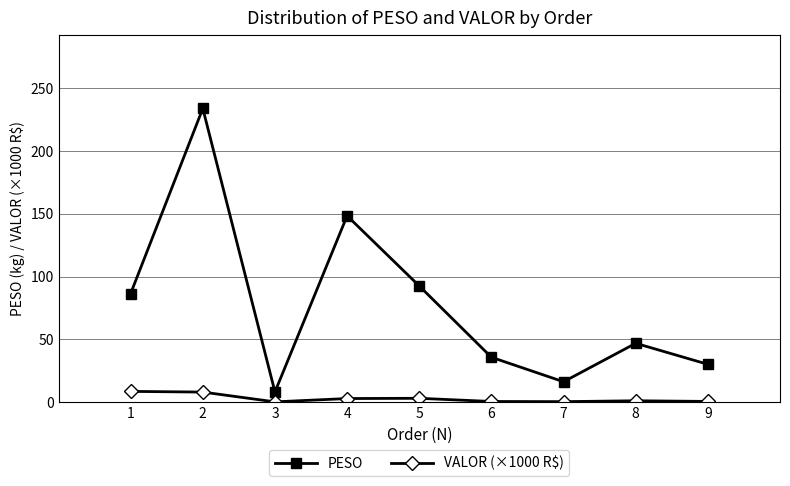

Which series has the largest range (max minus min)?

PESO